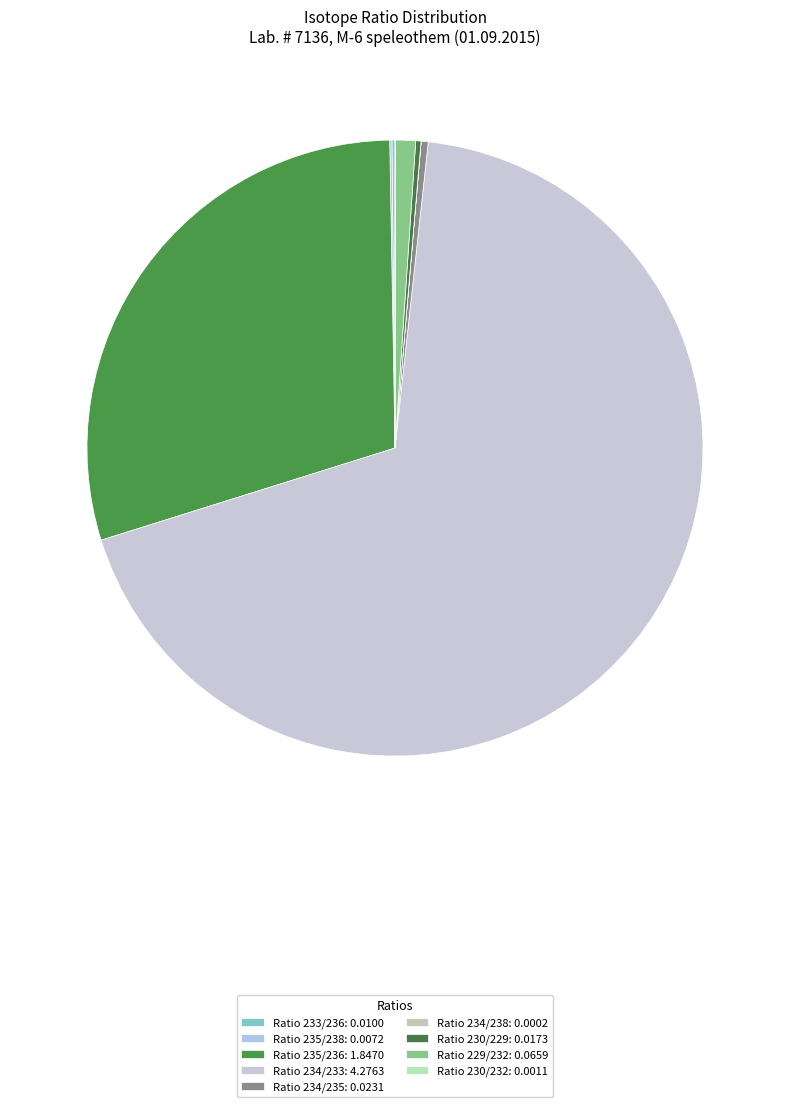

How many segments does this pie chart have?

9